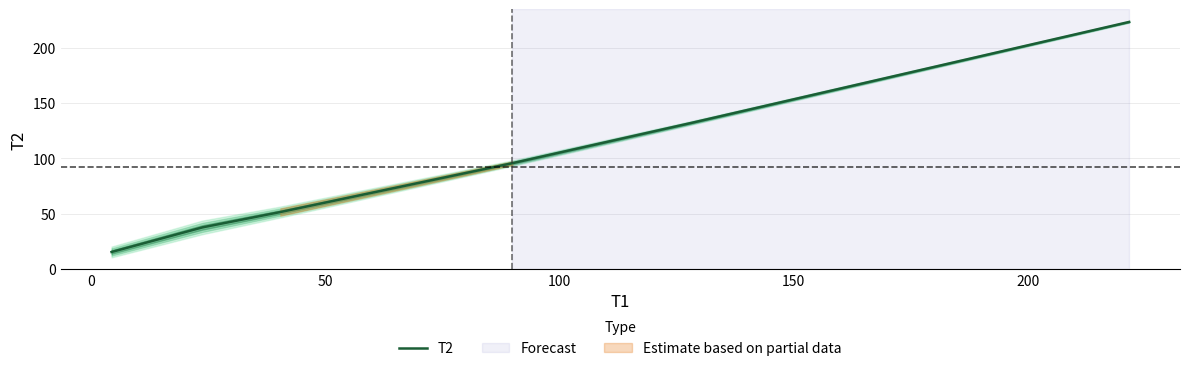

Count the number of categories in the chart.

6